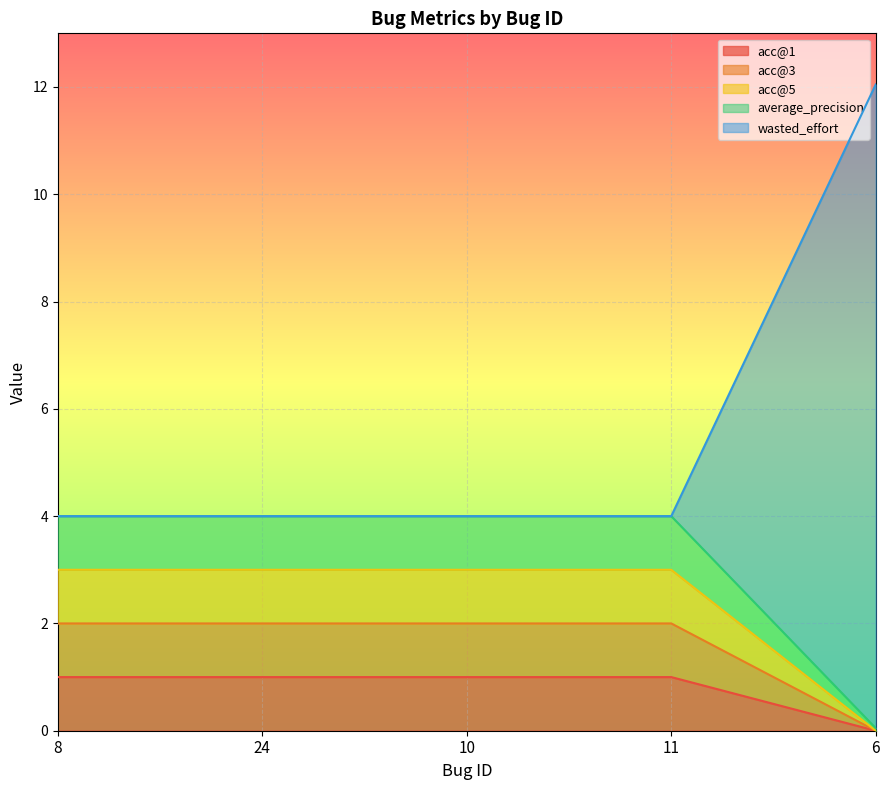

What position from the left is 6?

5